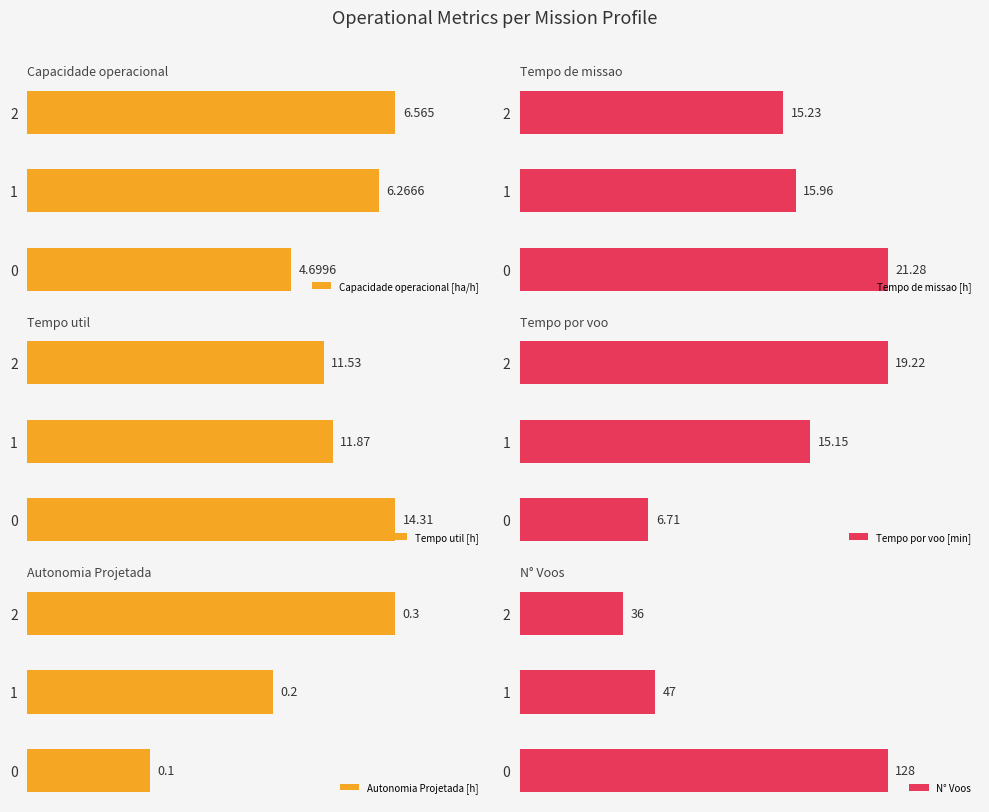

What is the sum of all Autonomia Projetada [h] values?

0.6